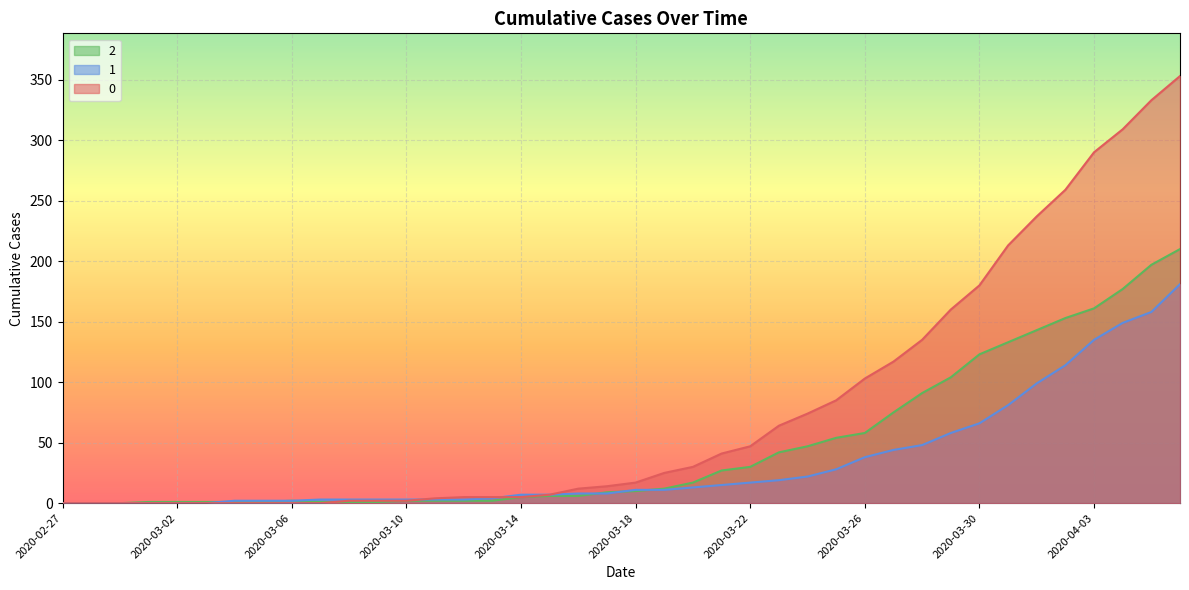

What is the spread (max minus min) of values at 2020-03-27?

73